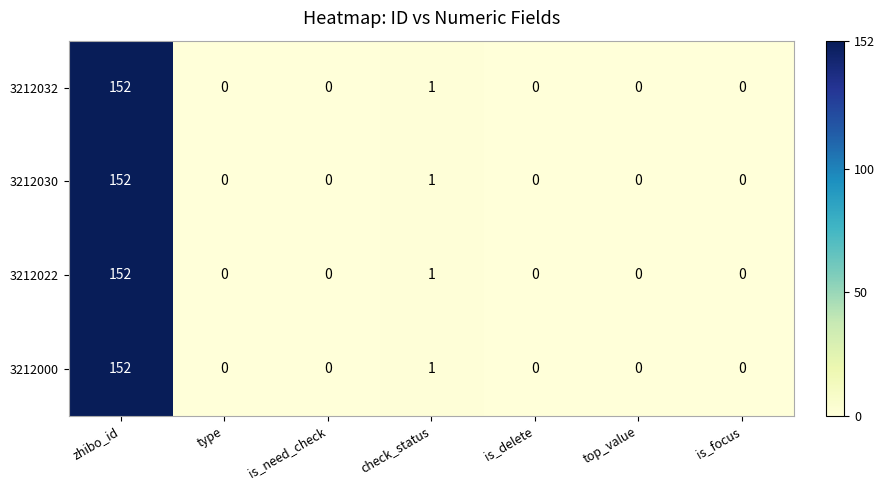

True or false: 3212032 has a value of 0 at top_value.

True